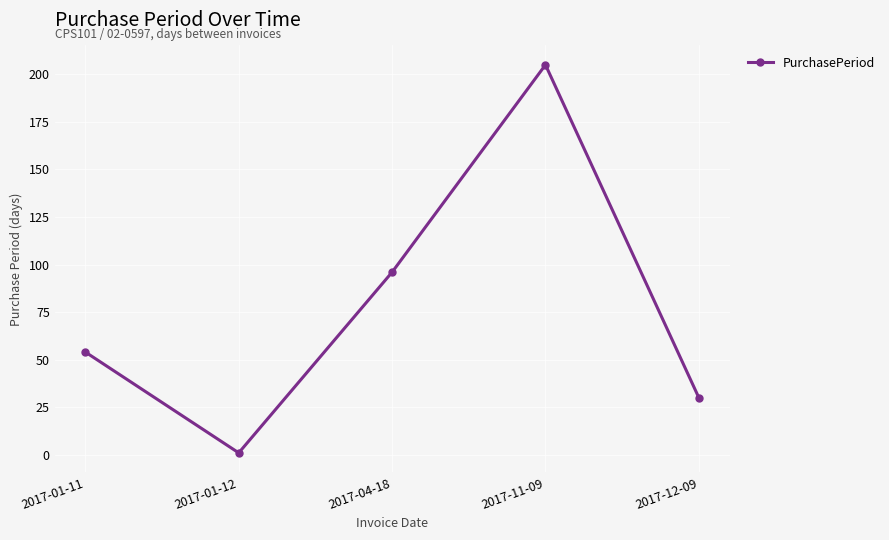

Where is the first local maximum?

2017-11-09